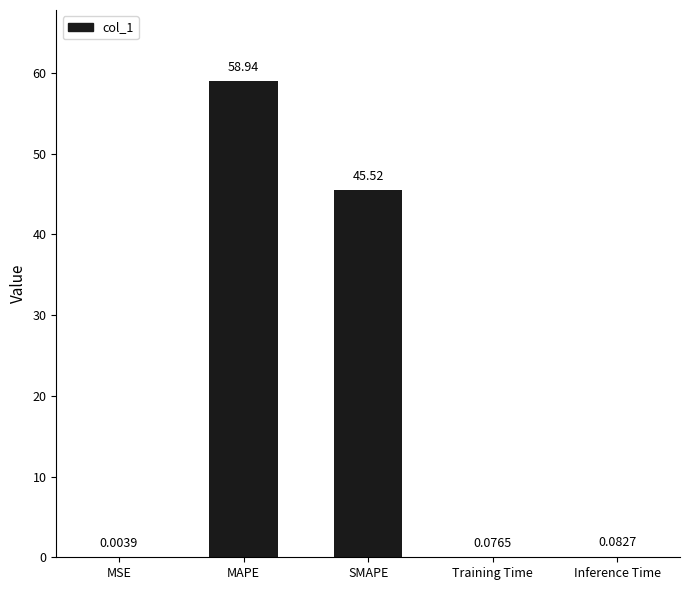

Where is the data nearest to the value 29?

SMAPE